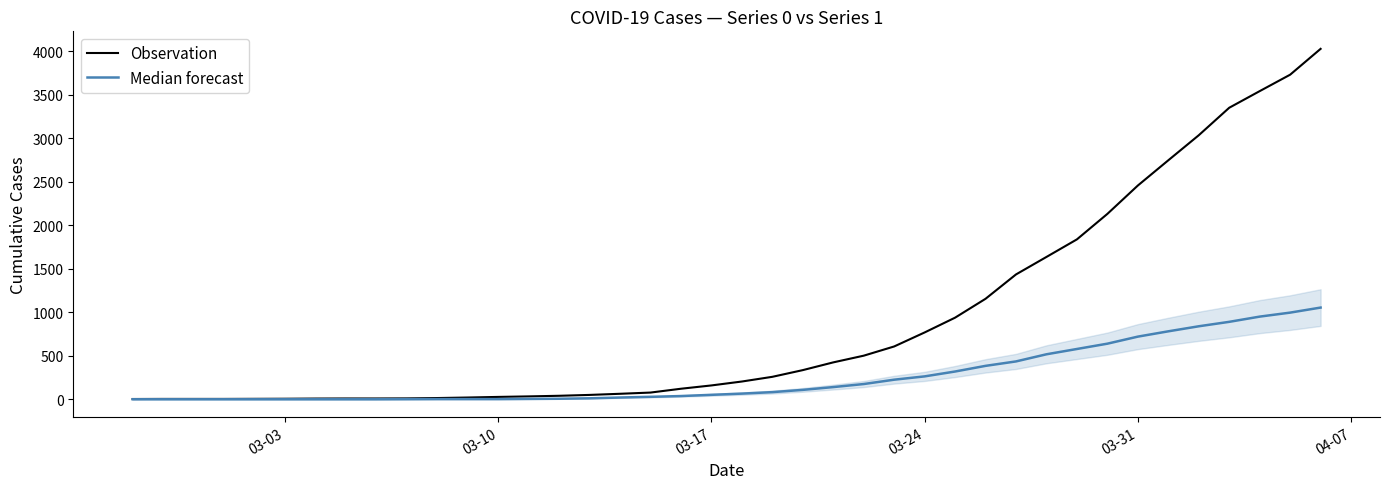

List the series in order of their overall mean, highest first.

Observation, Median forecast